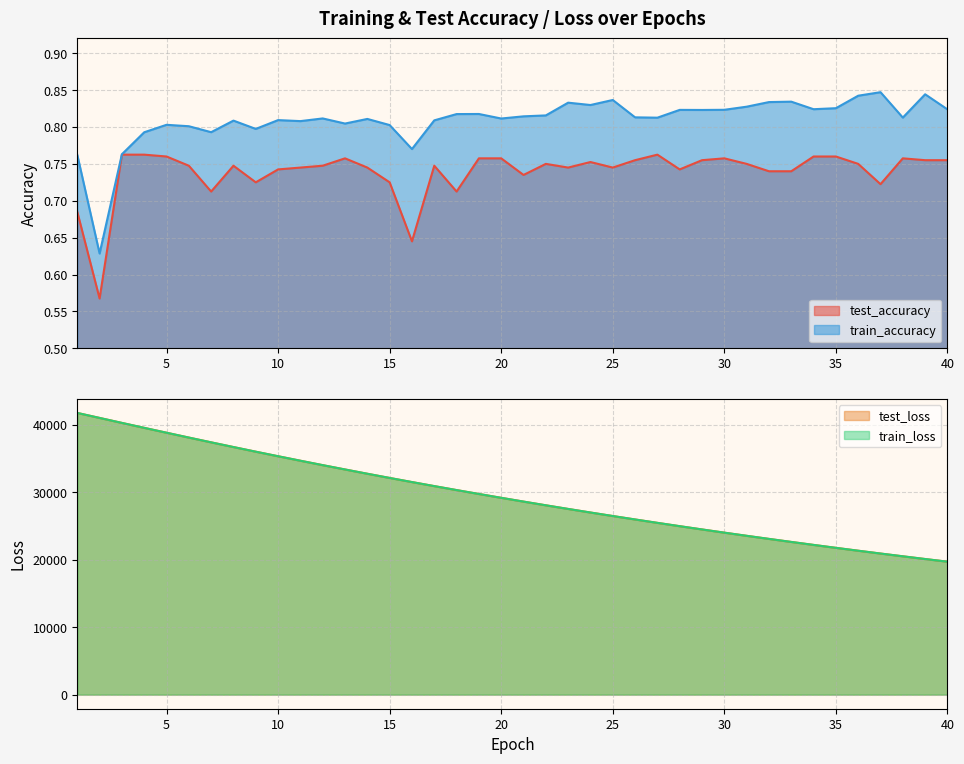

What is the total value across all series at 19?

59490.8